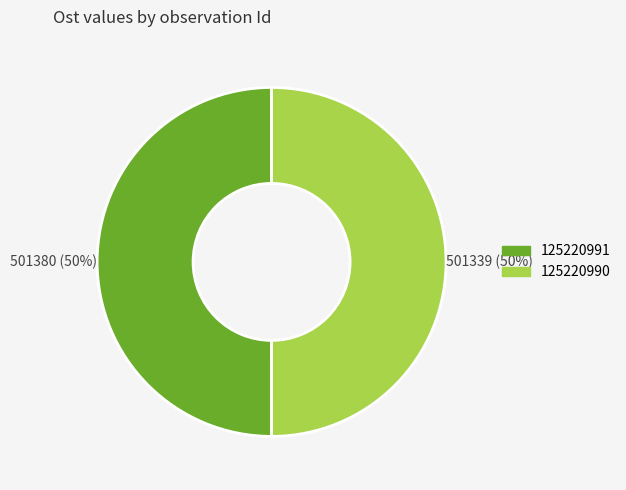

How many segments does this pie chart have?

2